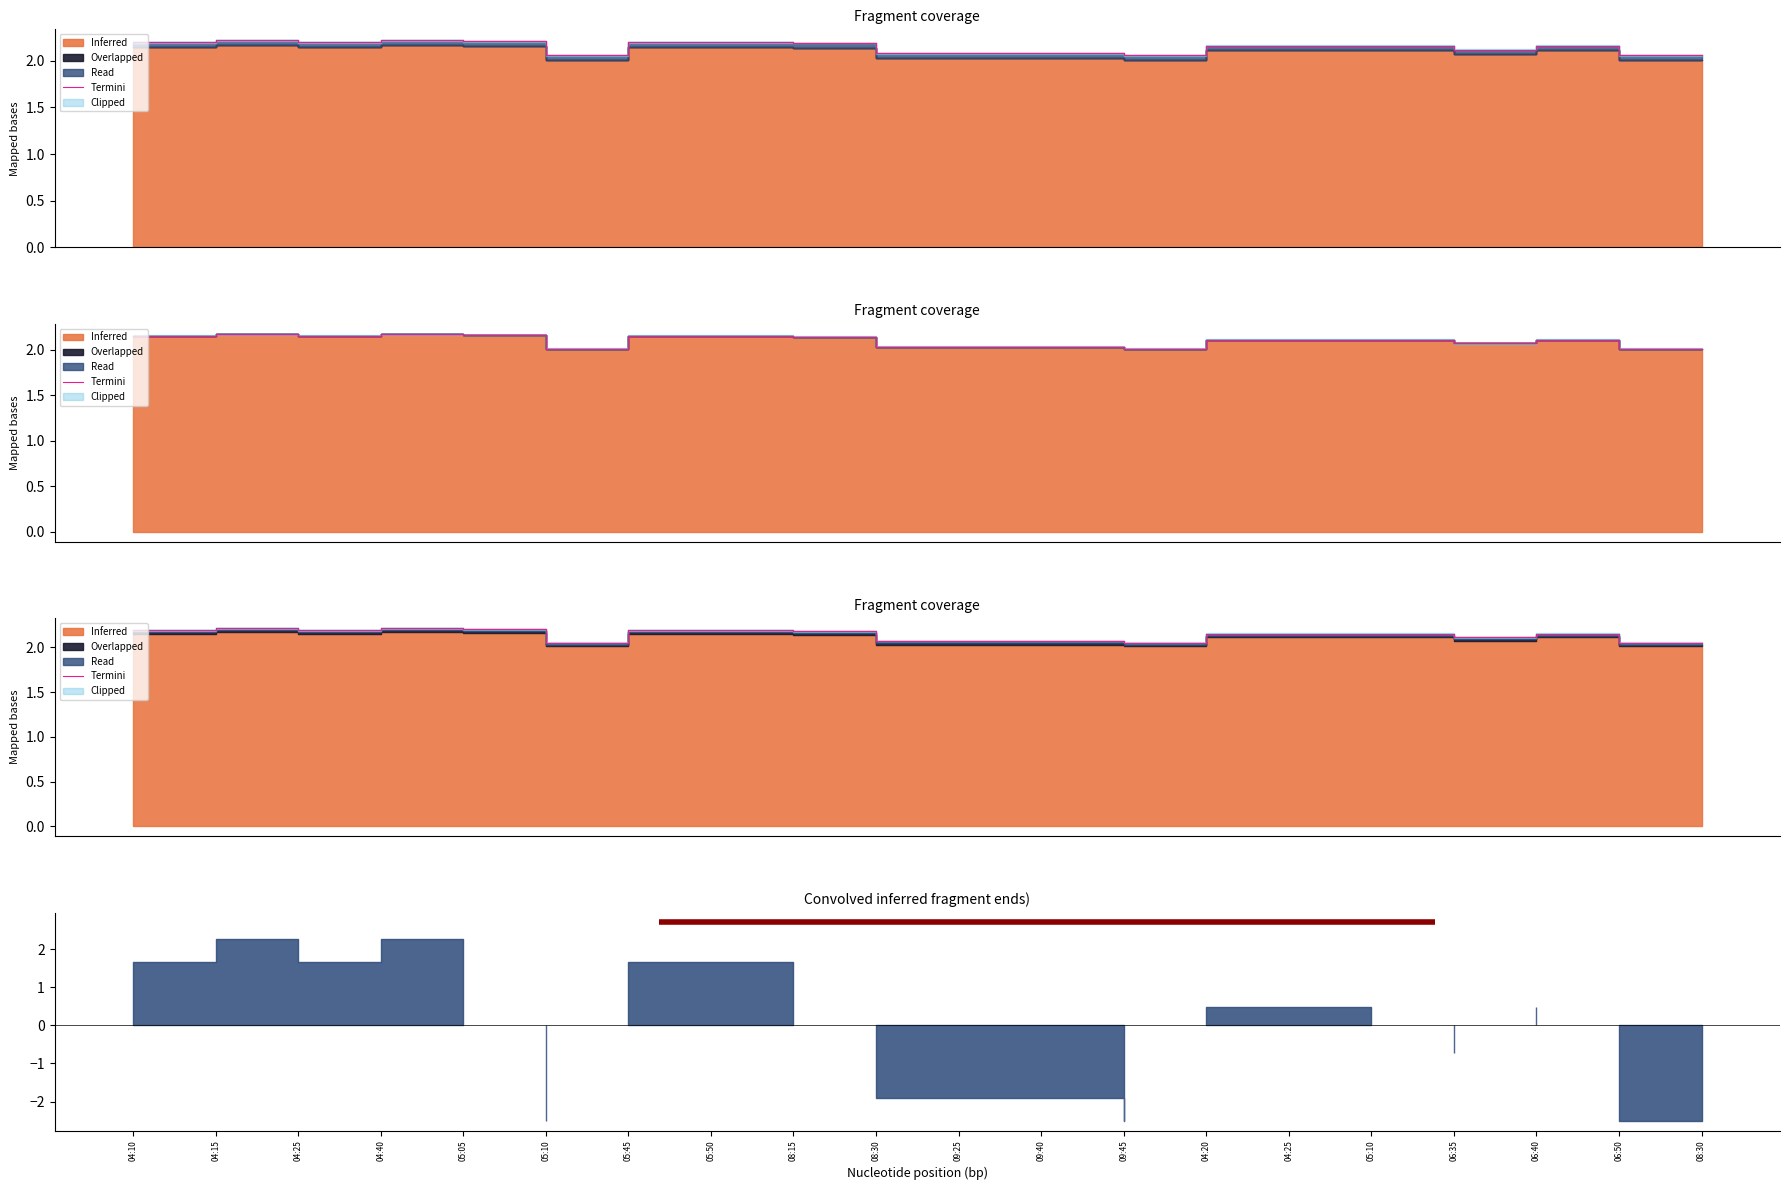

Rank the categories by value from lowest to highest.

05:10, 09:45, 06:50, 08:30, 08:30, 09:25, 09:40, 06:35, 04:20, 04:25, 05:10, 06:40, 08:15, 04:10, 04:25, 05:45, 05:50, 05:05, 04:15, 04:40